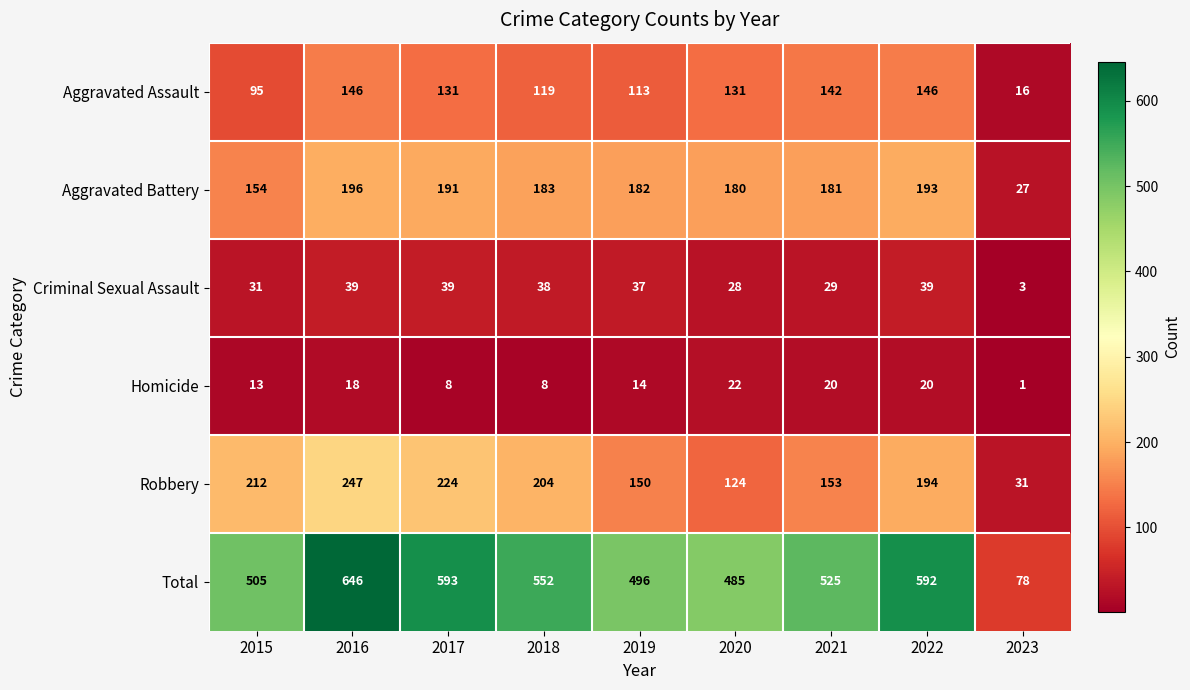

Which series has the widest spread of values?

Total